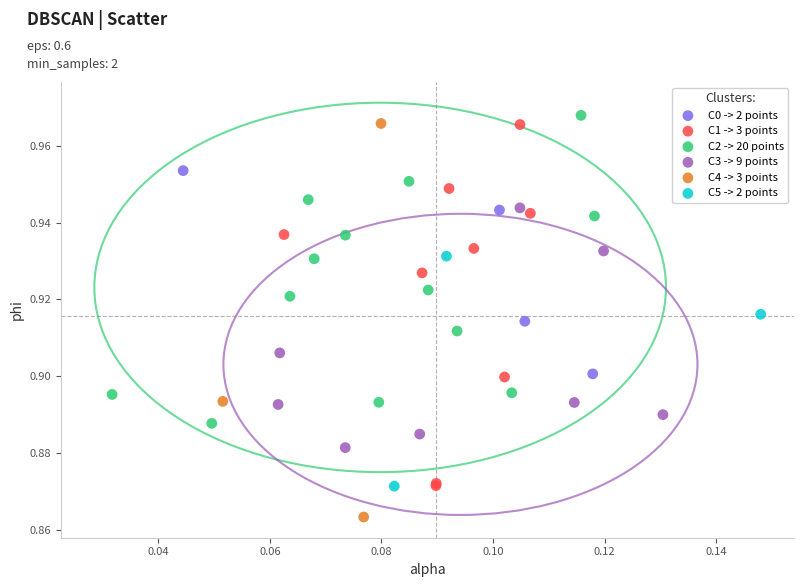

Which series has the widest spread of Y values?

C4 -> 3 points